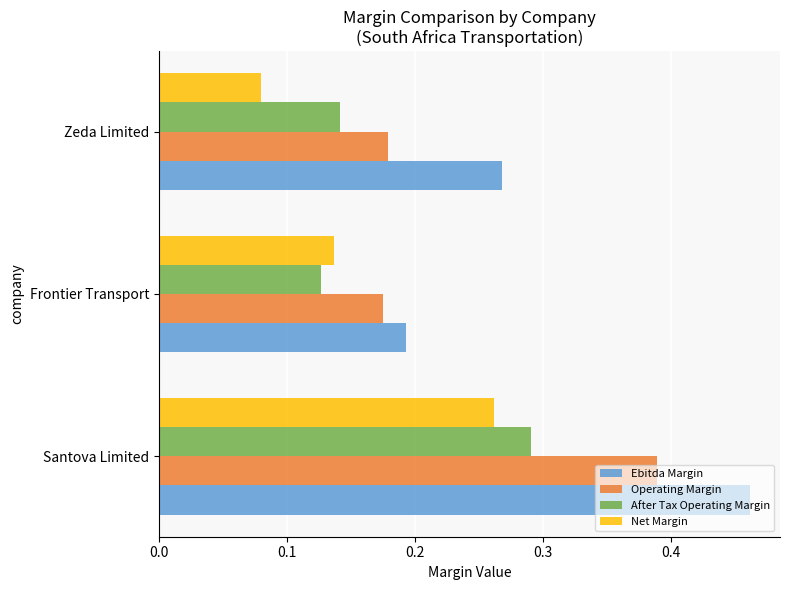

At which label is Operating Margin closest to 0?

Frontier Transport